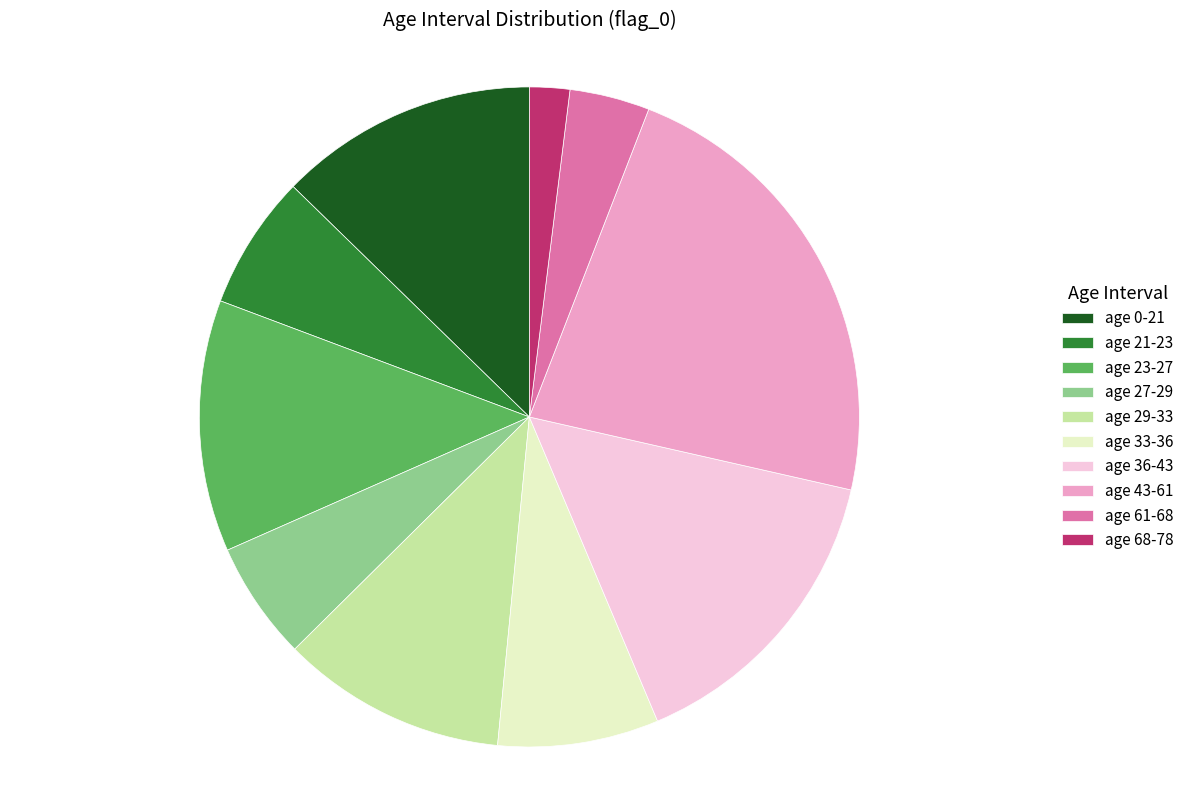

True or false: age 68-78 accounts for 2% of the total.

True